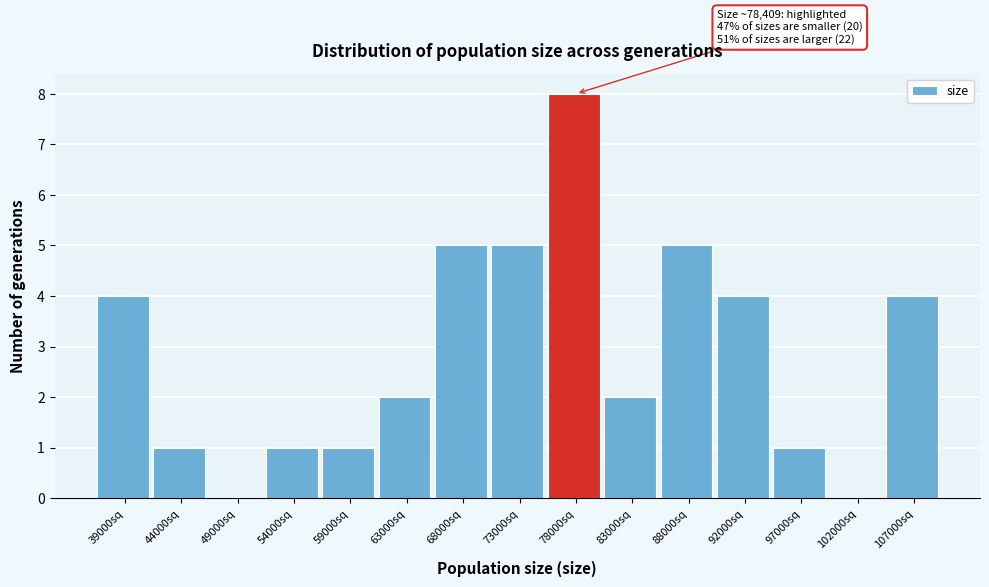

Reading left to right, what are all the values shown in this chart?

39000sq=4	44000sq=1	49000sq=0	54000sq=1	59000sq=1	63000sq=2	68000sq=5	73000sq=5	78000sq=8	83000sq=2	88000sq=5	92000sq=4	97000sq=1	102000sq=0	107000sq=4